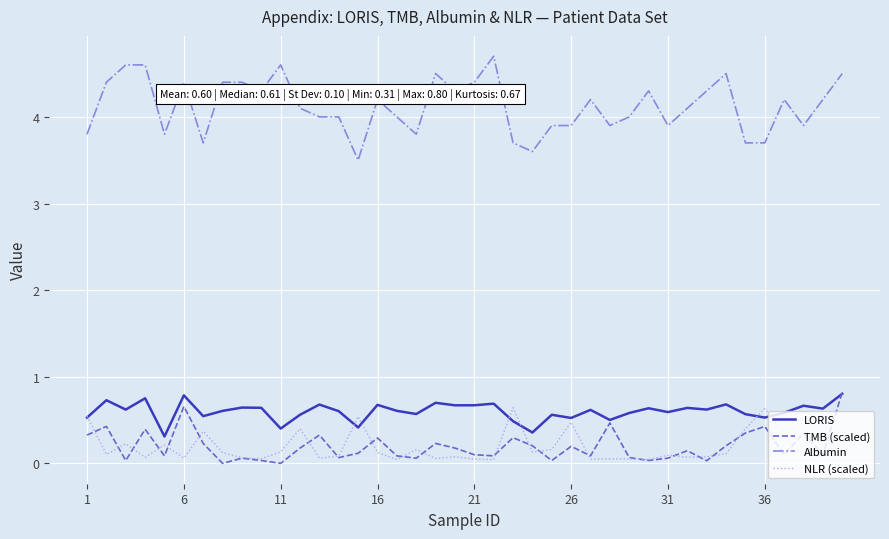

True or false: TMB (scaled) and Albumin cross at least once.

False